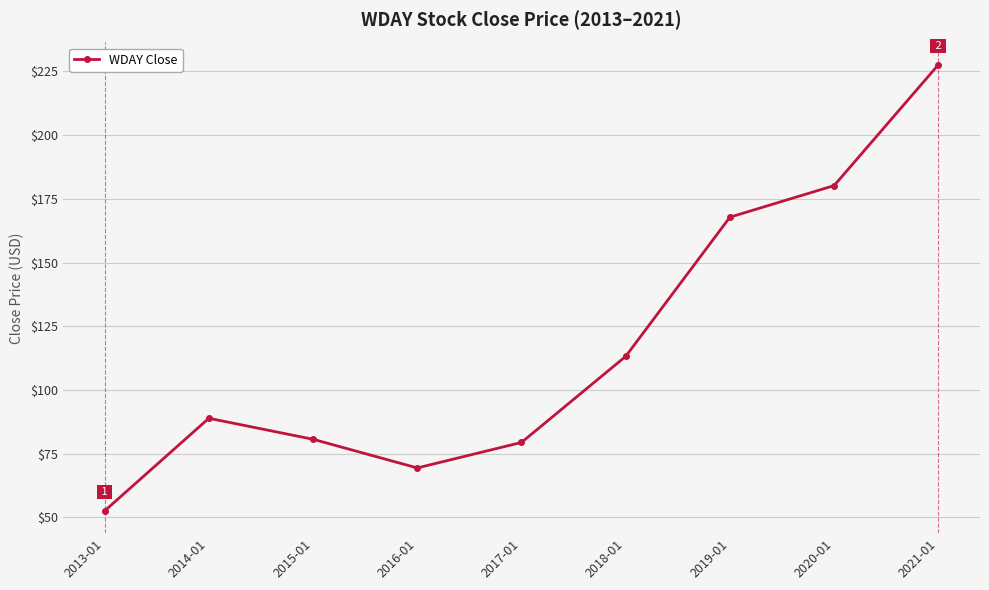

Is this an area chart (filled region under the line)?

No